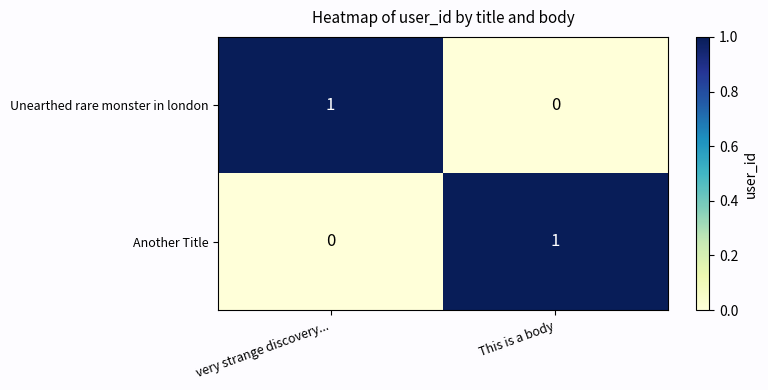

True or false: Unearthed rare monster in london has a value of -1 at This is a body.

False